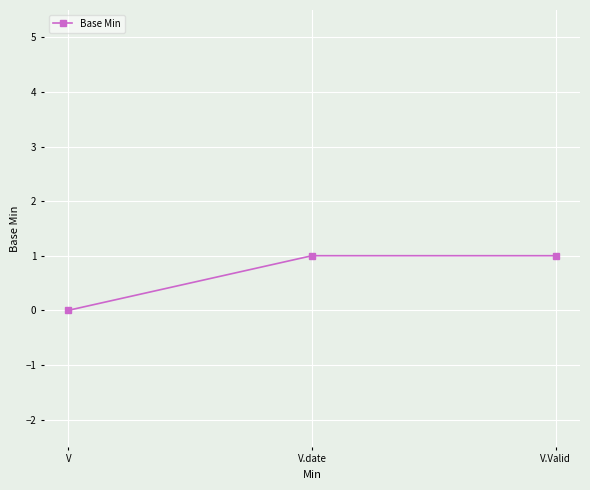

How many series are shown in this chart?

1